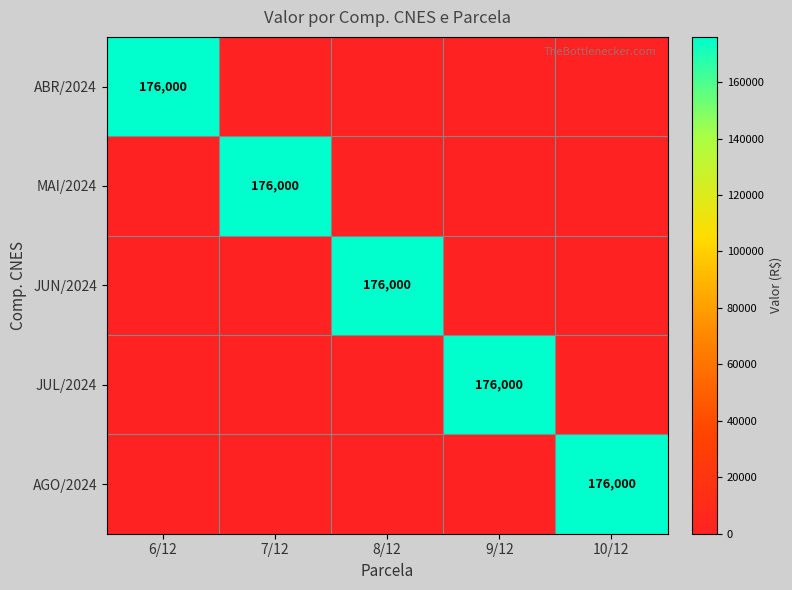

Is the value of JUN/2024 at 10/12 greater than the value of AGO/2024 at 9/12?

No